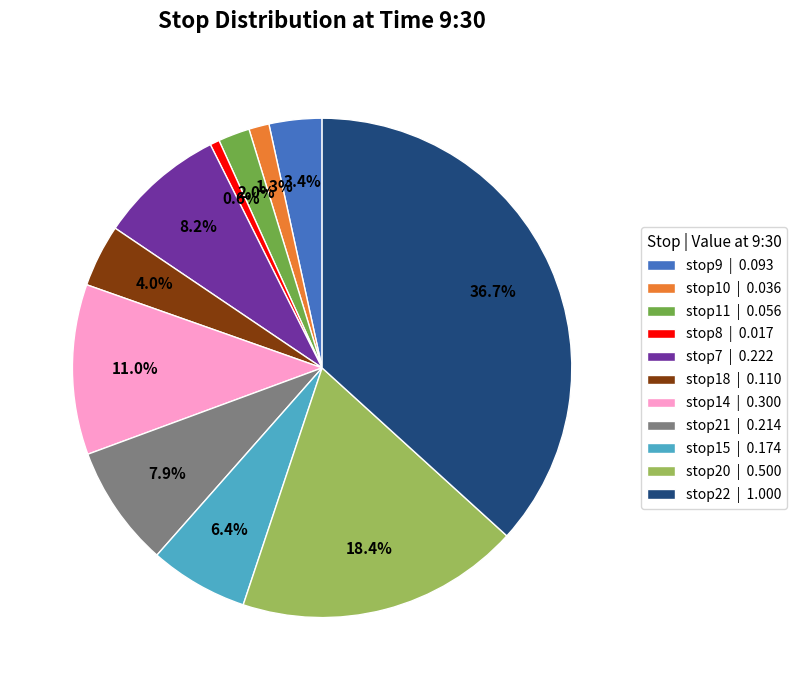

What is the total percentage of stop15 | 0.174 and stop22 | 1.000?

43.1%